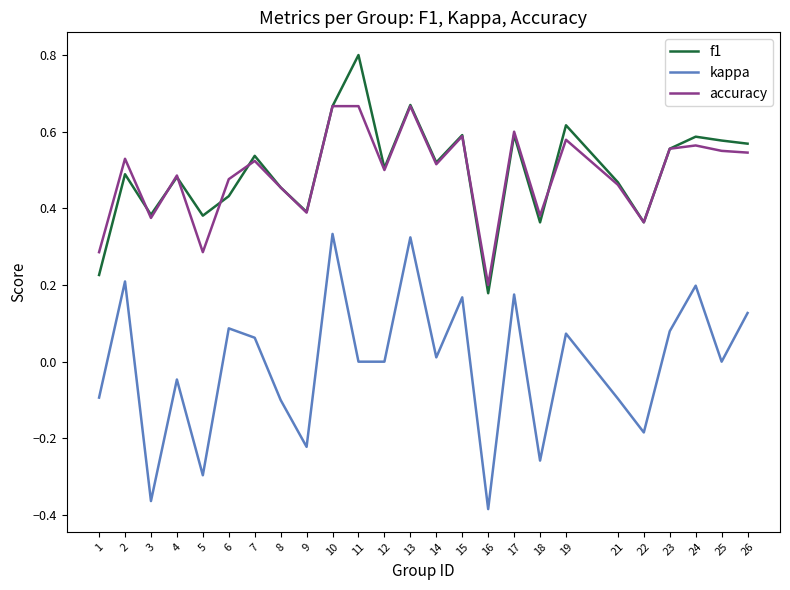

The kappa series shows 0.5 at 11. True or false?

False